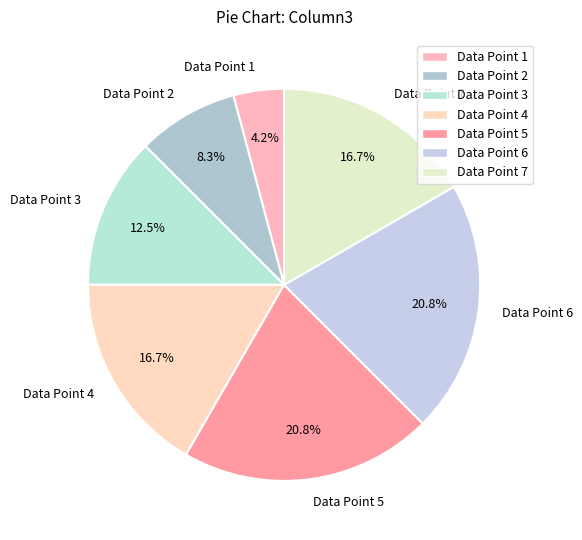

Does Data Point 6 represent more than half of the total?

No